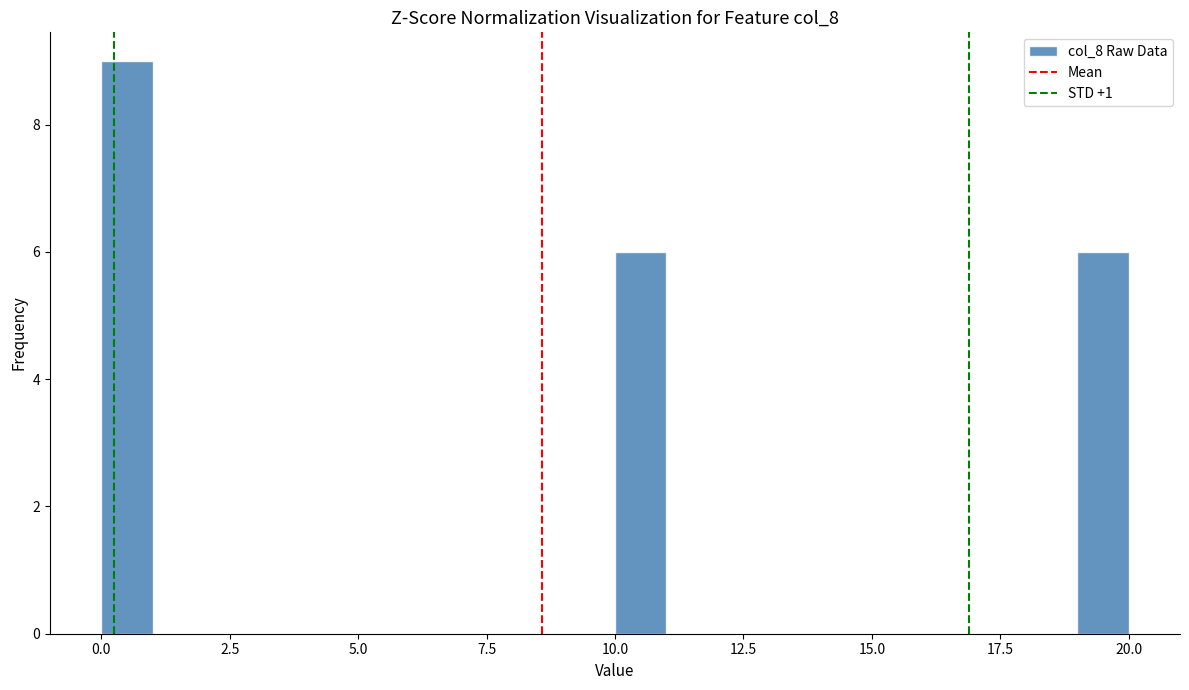

Around what value on the x-axis is the tallest bar? Give the approximate position of its centre, as read against the axis.

0.5